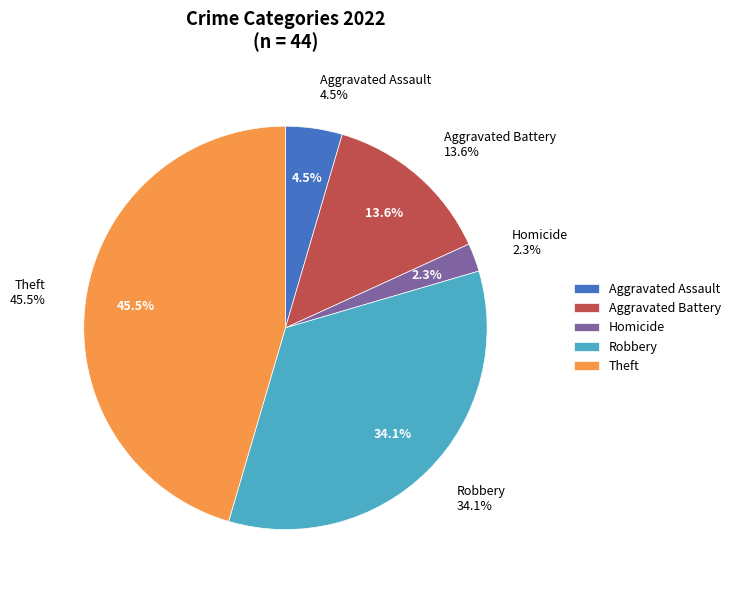

Between Aggravated Assault and Aggravated Battery, which is larger?

Aggravated Battery